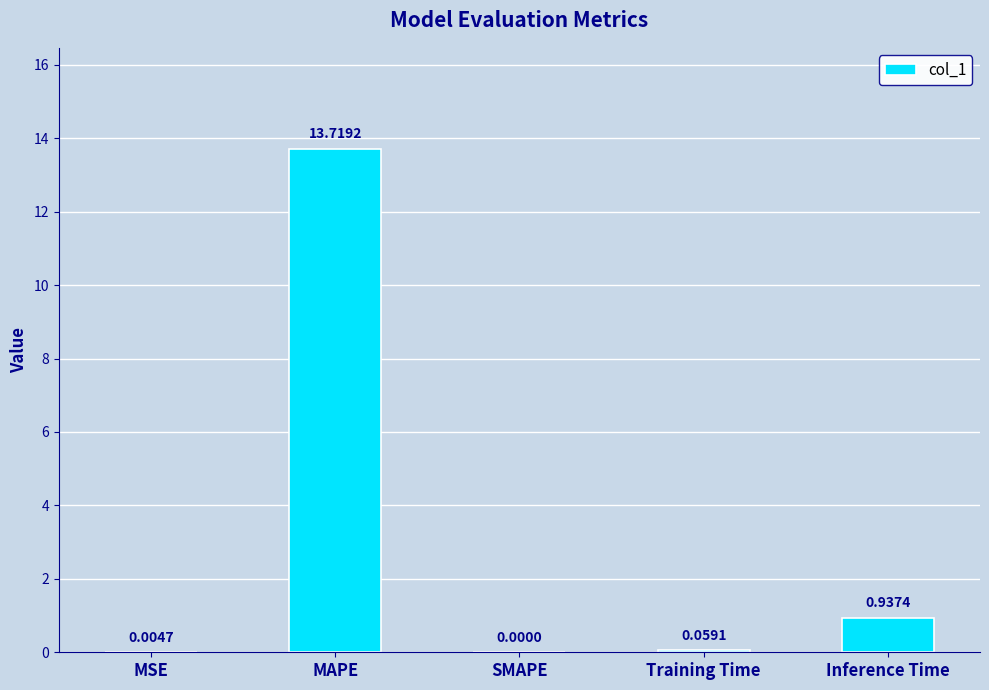

Which label corresponds to the largest value in the chart?

MAPE